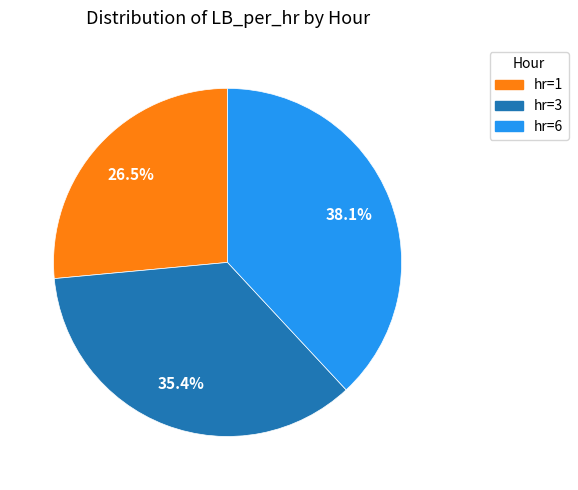

Is hr=3 the majority of the pie?

No